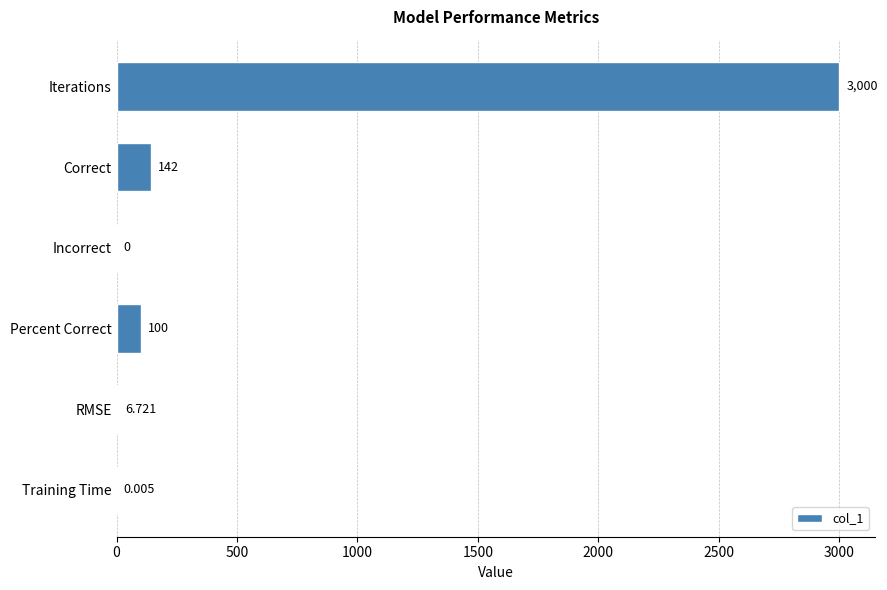

At which category does the chart reach its peak across all series?

Iterations